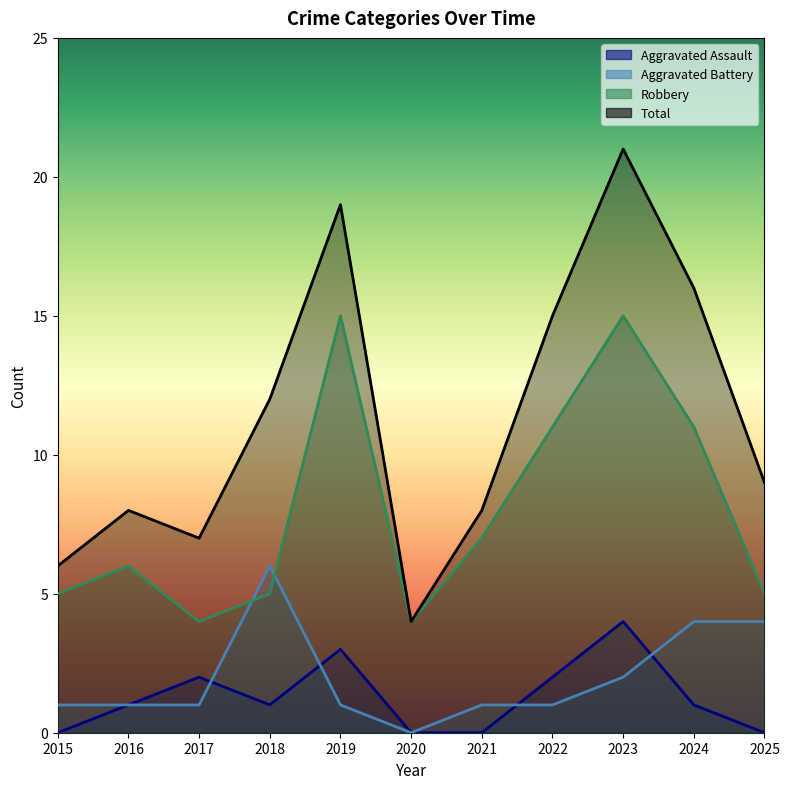

What is the sum of the Total values at 2015 and 2016?

14